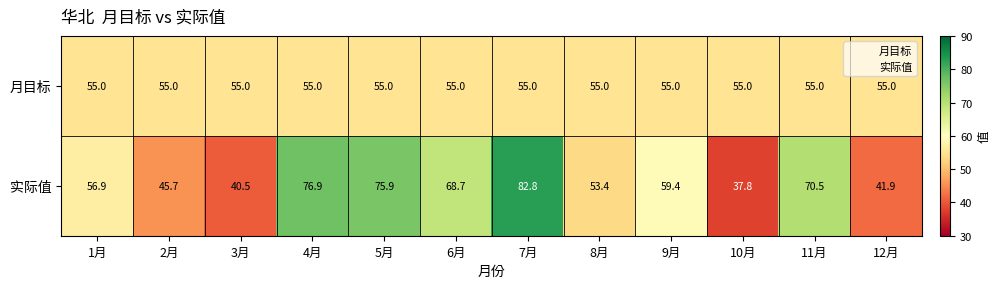

Rank the series by their maximum value, from highest to lowest.

实际值, 月目标